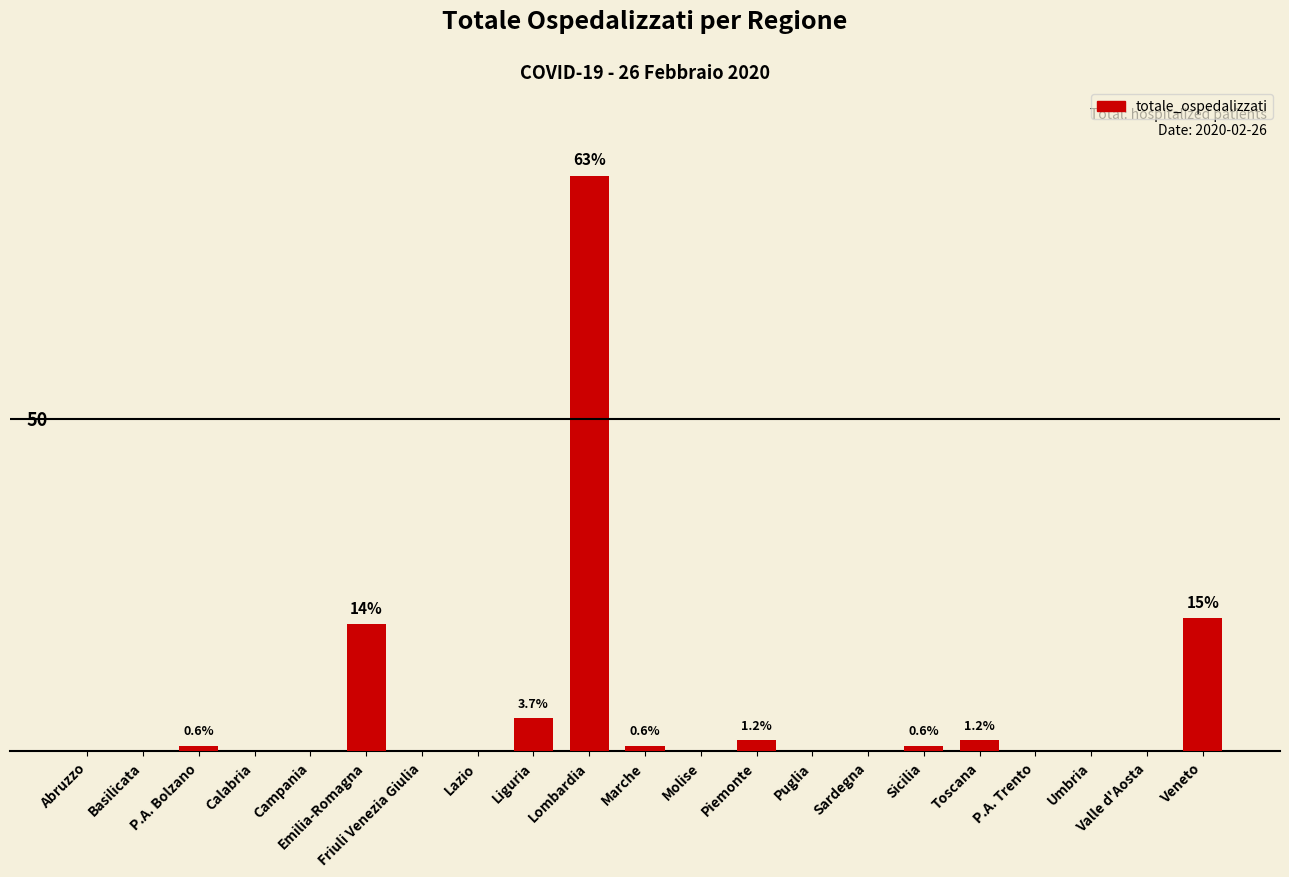

Reading left to right, transcribe all the data shown in this chart.

0	0	1	0	0	23	0	0	6	104	1	0	2	0	0	1	2	0	0	0	24